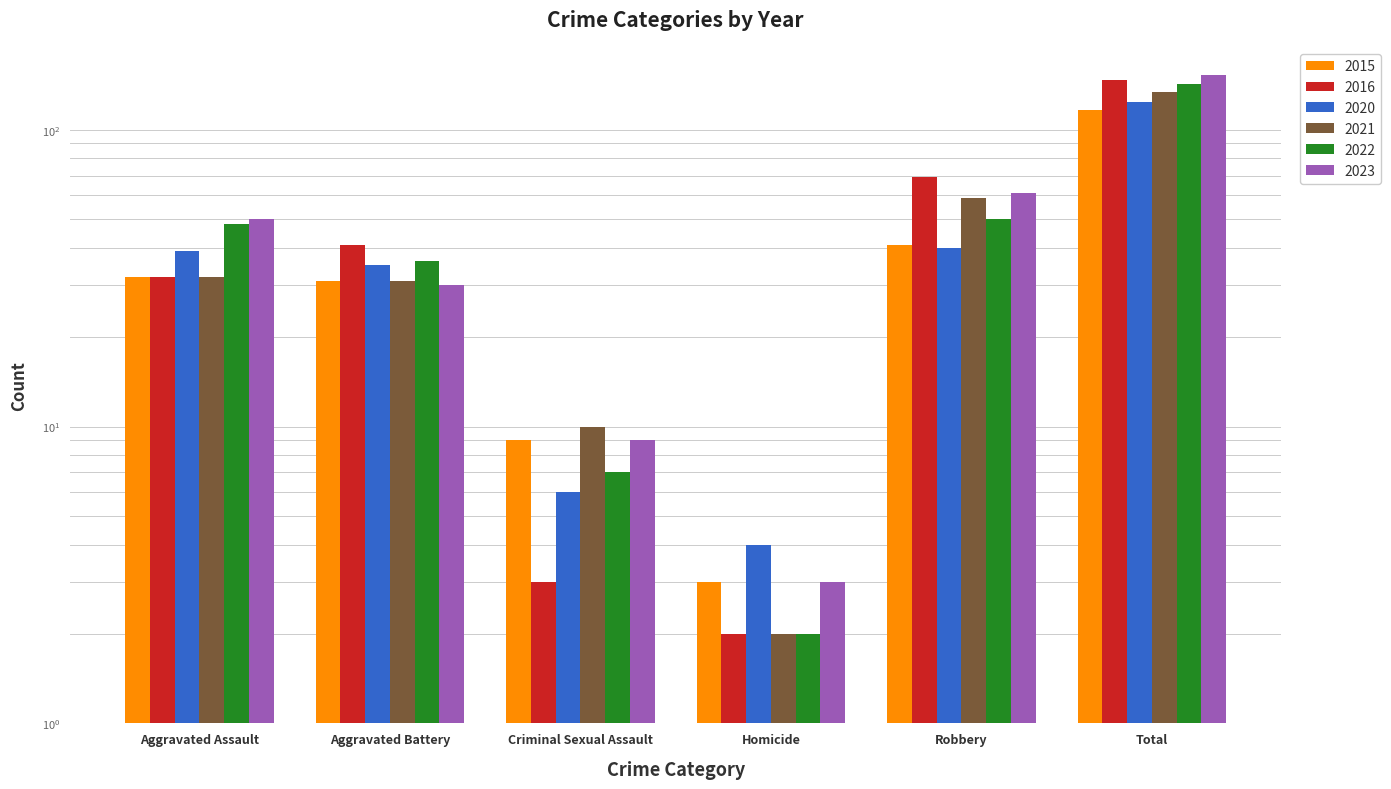

Reading left to right, extract all data points from this chart.

2015: Aggravated Assault=32	Aggravated Battery=31	Criminal Sexual Assault=9	Homicide=3	Robbery=41	Total=116
2016: Aggravated Assault=32	Aggravated Battery=41	Criminal Sexual Assault=3	Homicide=2	Robbery=69	Total=147
2020: Aggravated Assault=39	Aggravated Battery=35	Criminal Sexual Assault=6	Homicide=4	Robbery=40	Total=124
2021: Aggravated Assault=32	Aggravated Battery=31	Criminal Sexual Assault=10	Homicide=2	Robbery=59	Total=134
2022: Aggravated Assault=48	Aggravated Battery=36	Criminal Sexual Assault=7	Homicide=2	Robbery=50	Total=143
2023: Aggravated Assault=50	Aggravated Battery=30	Criminal Sexual Assault=9	Homicide=3	Robbery=61	Total=153